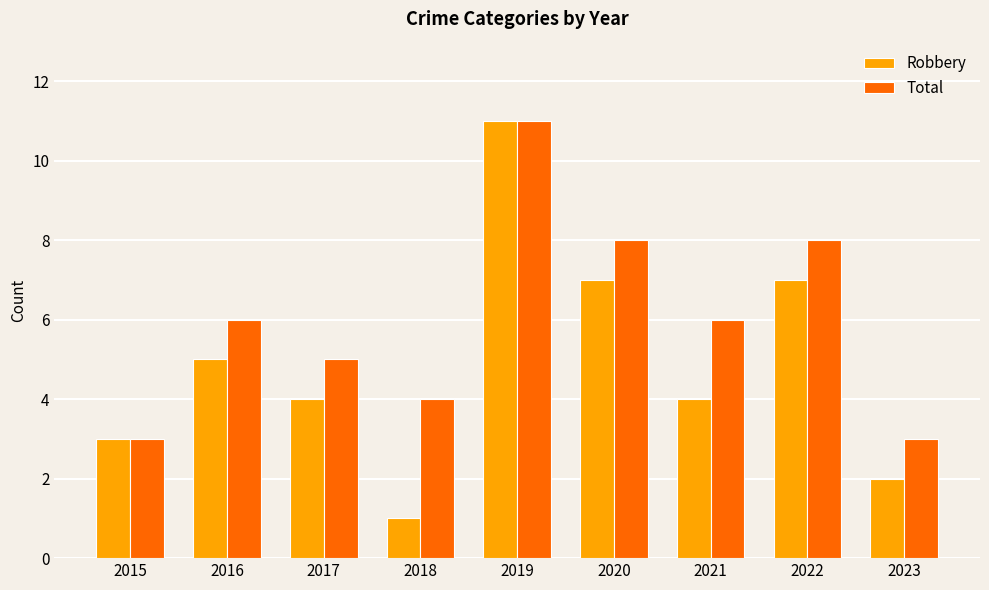

What is the spread (max minus min) of values at 2018?

3